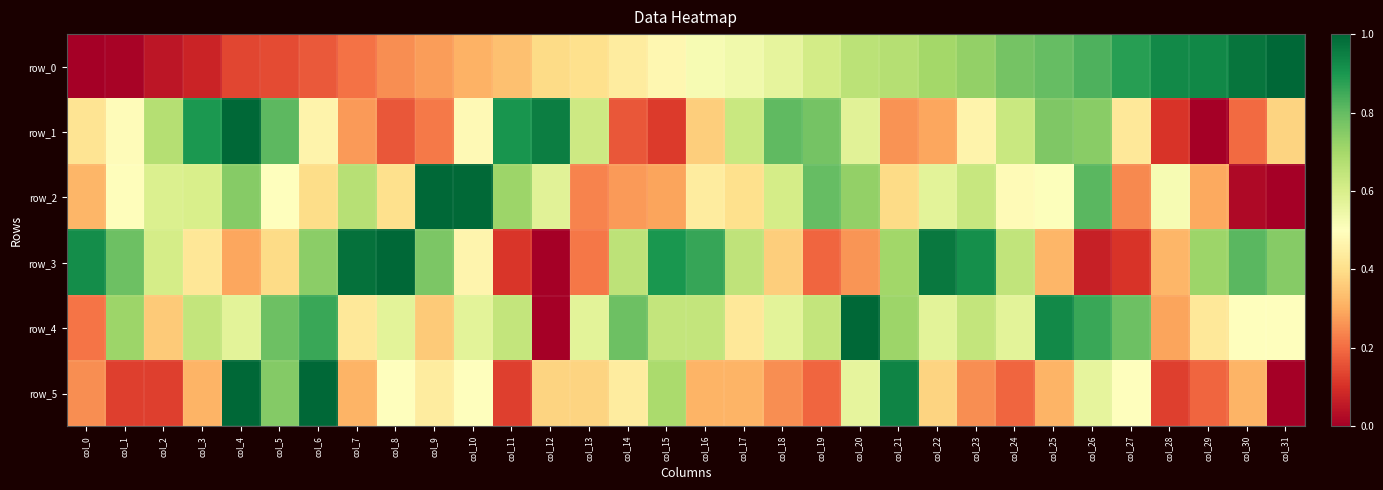

Reading left to right, extract all data points from this chart.

row_0: 0.0	0.0	0.0	0.1	0.1	0.1	0.2	0.2	0.3	0.3	0.3	0.3	0.4	0.4	0.4	0.5	0.5	0.5	0.6	0.6	0.7	0.7	0.7	0.7	0.8	0.8	0.8	0.9	0.9	0.9	1.0	1.0
row_1: 0.4	0.5	0.7	0.9	1.0	0.8	0.5	0.3	0.2	0.2	0.5	0.9	1.0	0.6	0.2	0.1	0.4	0.6	0.8	0.8	0.6	0.3	0.3	0.5	0.6	0.8	0.7	0.4	0.1	0.0	0.2	0.4
row_2: 0.3	0.5	0.6	0.6	0.7	0.5	0.4	0.7	0.4	1.0	1.0	0.7	0.6	0.2	0.3	0.3	0.4	0.4	0.6	0.8	0.7	0.4	0.6	0.6	0.5	0.5	0.8	0.2	0.5	0.3	0.0	0.0
row_3: 0.9	0.8	0.6	0.4	0.3	0.4	0.7	1.0	1.0	0.8	0.5	0.1	0.0	0.2	0.7	0.9	0.9	0.6	0.4	0.2	0.3	0.7	1.0	0.9	0.6	0.3	0.1	0.1	0.3	0.7	0.8	0.7
row_4: 0.2	0.7	0.4	0.6	0.6	0.8	0.9	0.4	0.6	0.4	0.6	0.6	0.0	0.6	0.8	0.6	0.6	0.4	0.6	0.6	1.0	0.7	0.6	0.6	0.6	0.9	0.9	0.8	0.3	0.4	0.5	0.5
row_5: 0.2	0.1	0.1	0.3	1.0	0.8	1.0	0.3	0.5	0.4	0.5	0.1	0.4	0.4	0.4	0.7	0.3	0.3	0.2	0.2	0.6	0.9	0.4	0.2	0.2	0.3	0.6	0.5	0.1	0.2	0.3	0.0